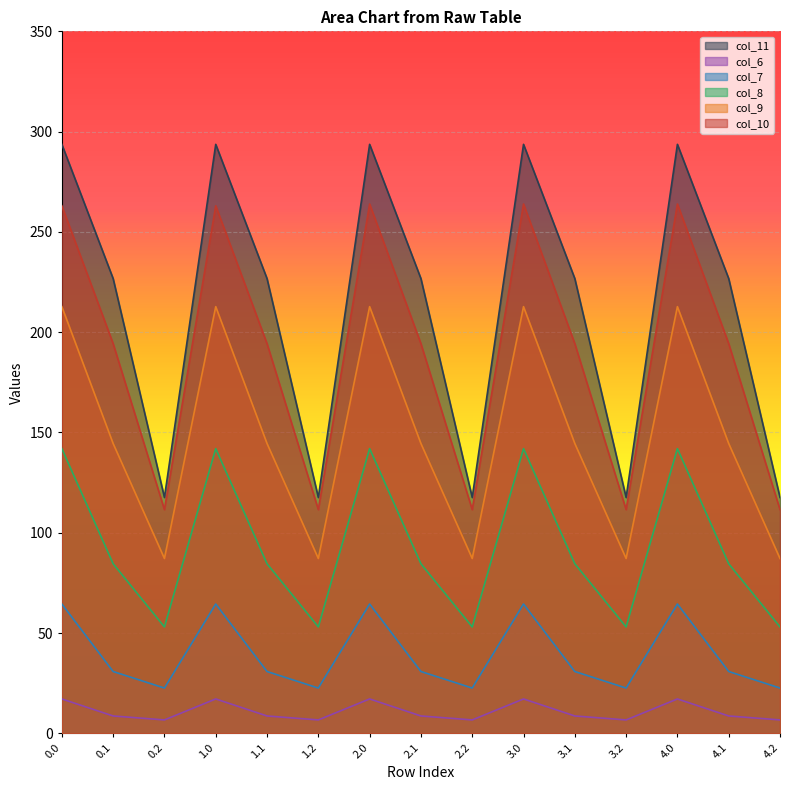

What is the label of the 3rd point from the right?

4.0